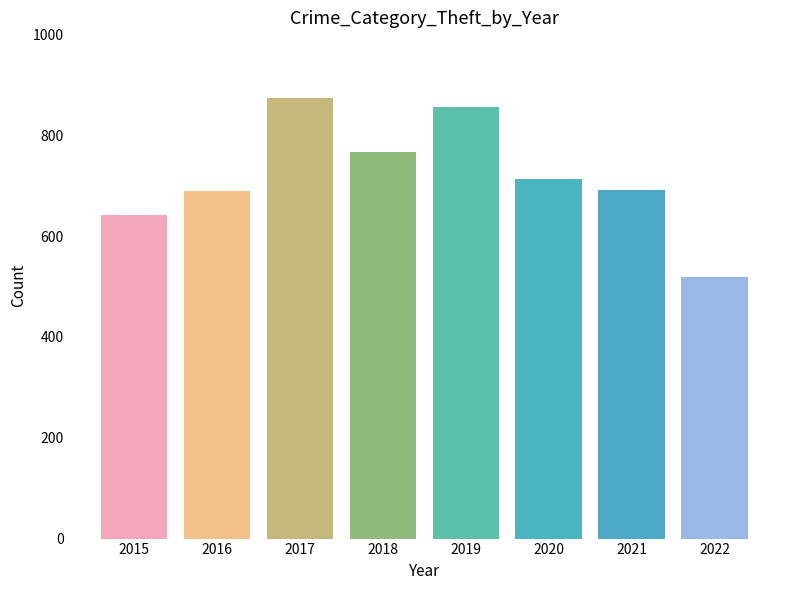

The chart shows a value of 1190 at 2019. True or false?

False